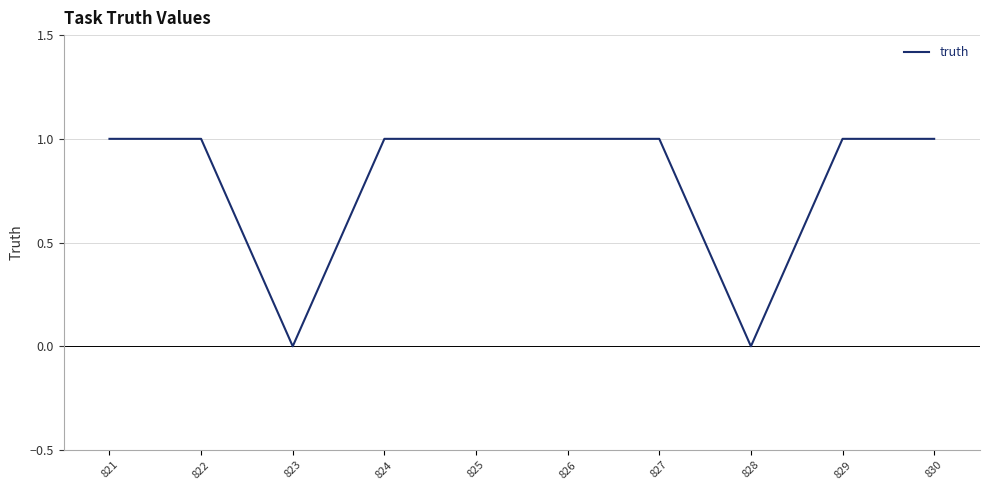

The chart shows a value of 1 at 830. True or false?

True